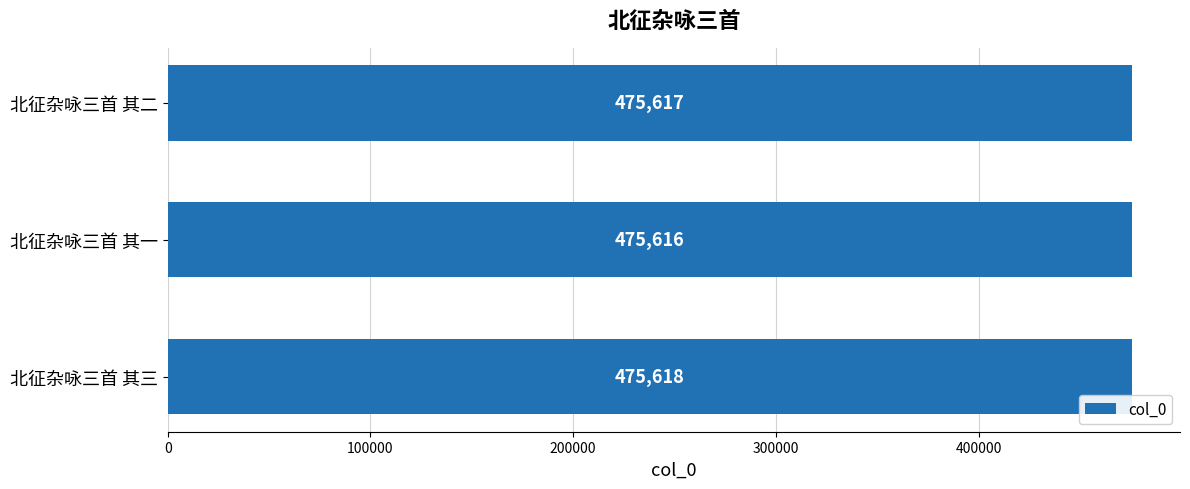

What is the average value?

475617